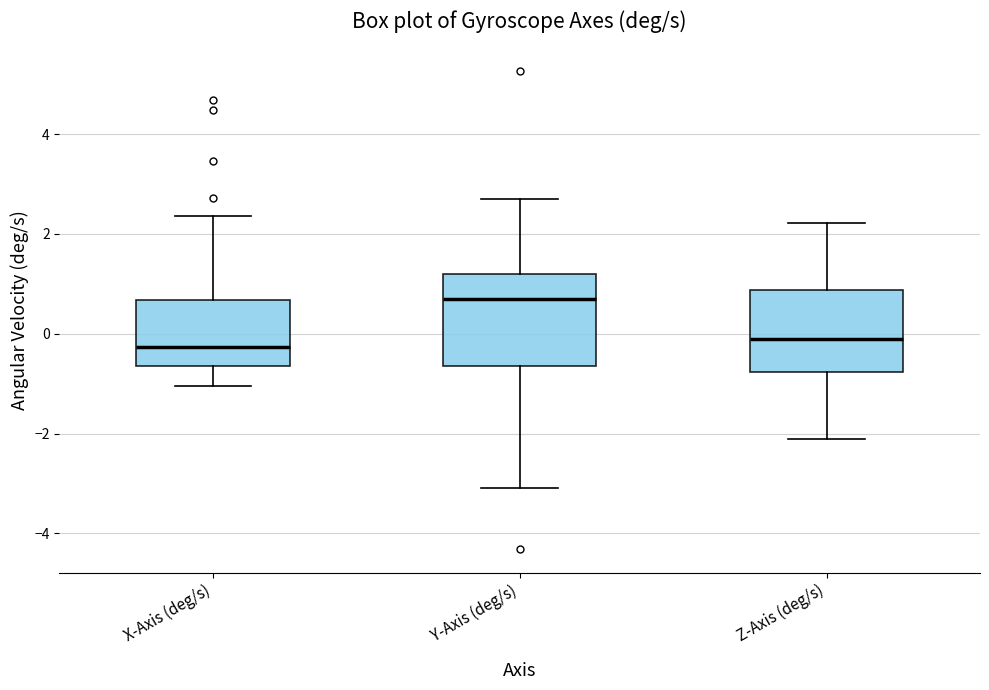

Reading left to right, read every box against the y-axis: the position of its median line, the range the box covers, and the ends of its whiskers. The values are not printed on the chart, so give them approximately, as read against the axis.

X-Axis (deg/s): median -0.2, box -0.6 to 0.6, whiskers -1.0 to 2.4
Y-Axis (deg/s): median 0.6, box -0.6 to 1.2, whiskers -3.0 to 2.8
Z-Axis (deg/s): median 0.0, box -0.8 to 0.8, whiskers -2.2 to 2.2